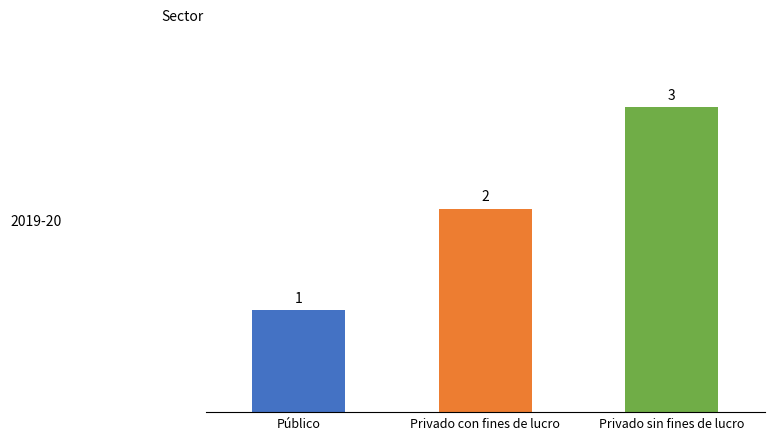

Rank the categories by value from highest to lowest.

Privado sin fines de lucro, Privado con fines de lucro, Público